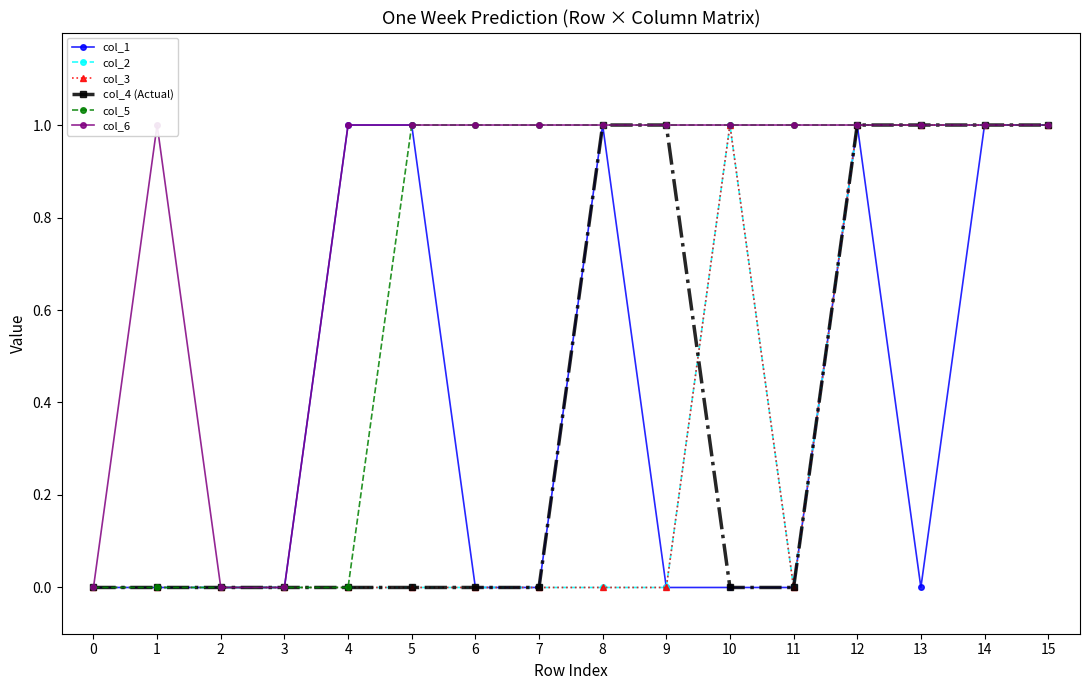

True or false: col_2 and col_1 intersect in this chart.

False